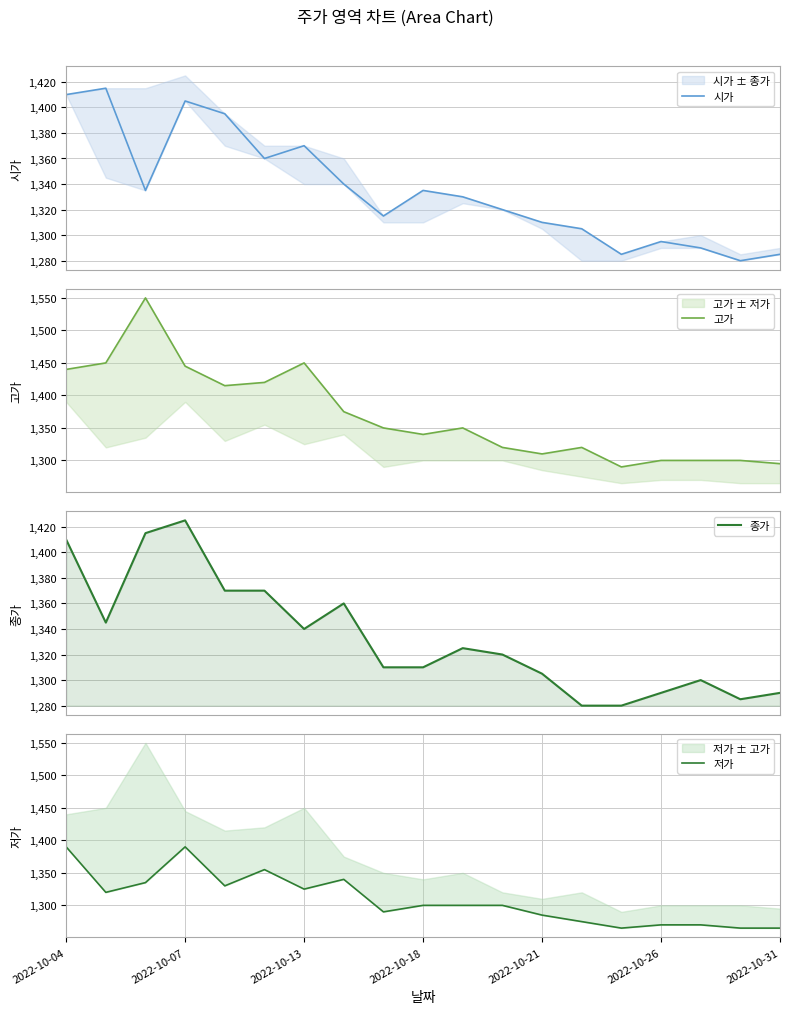

What is the highest value of the 종가 series?

1425